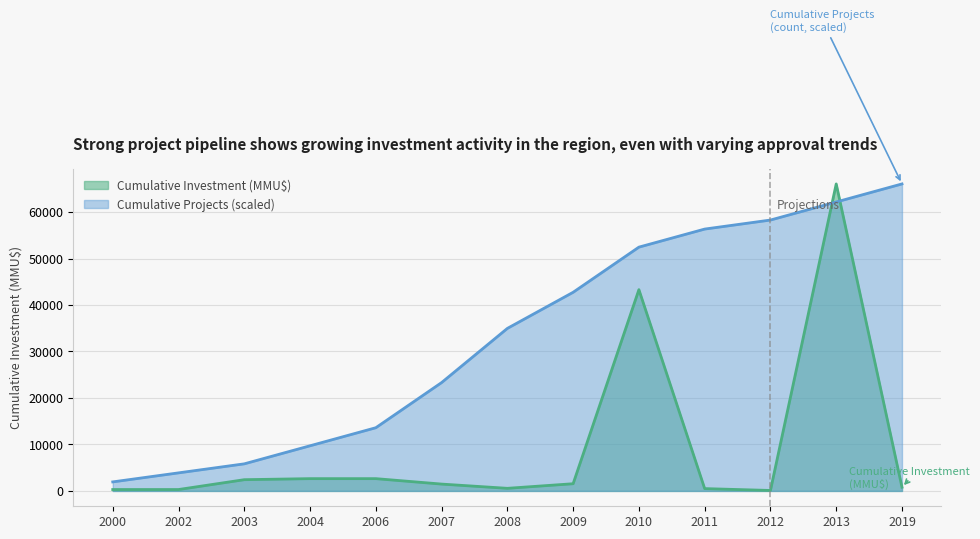

Which series ends up on top after the final intersection of Projects_cumulative and Inversion_cumulative?

Projects_cumulative